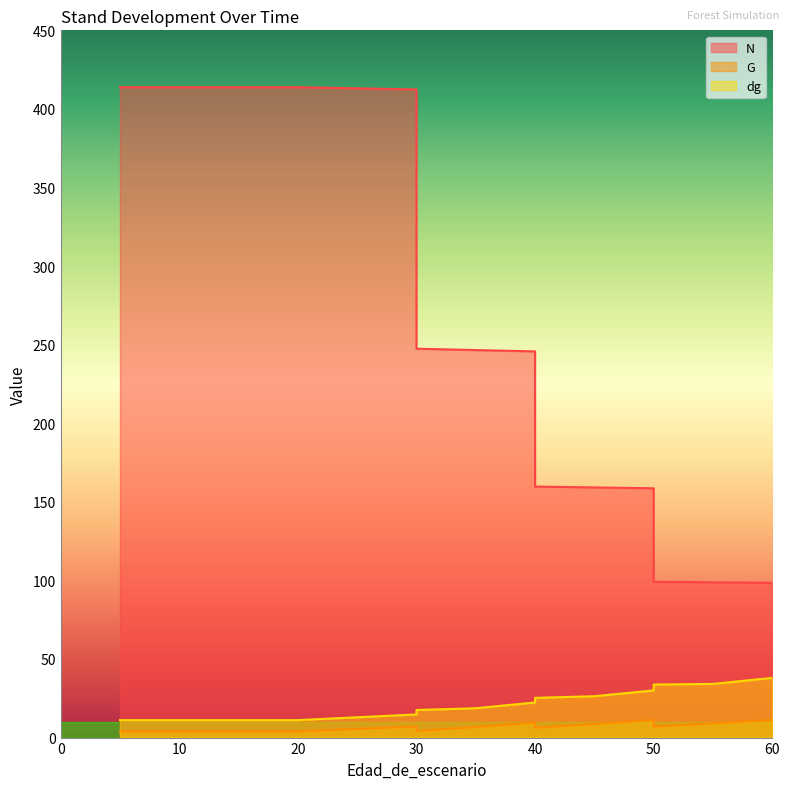

How many distinct data groups are displayed?

3